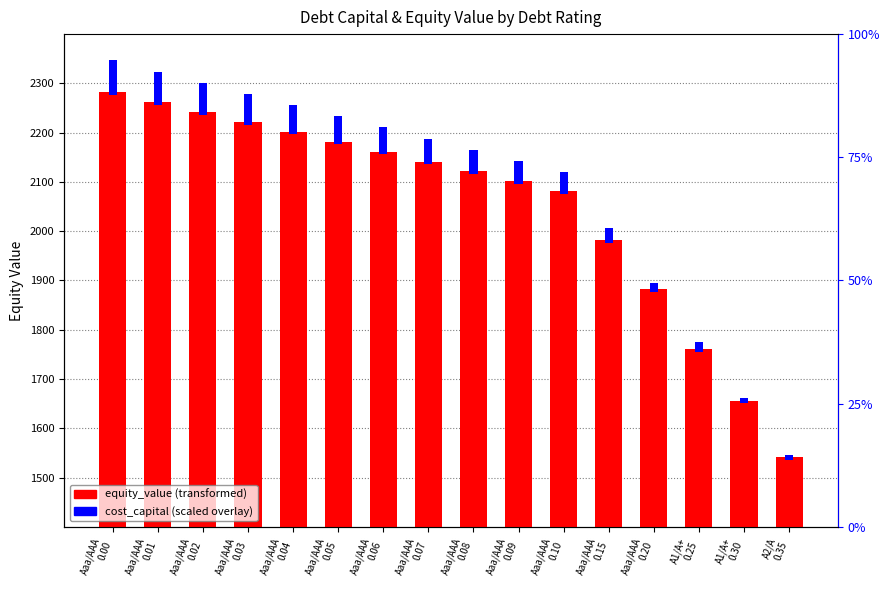

Rank the series by their average value, from highest to lowest.

equity_value, cost_capital